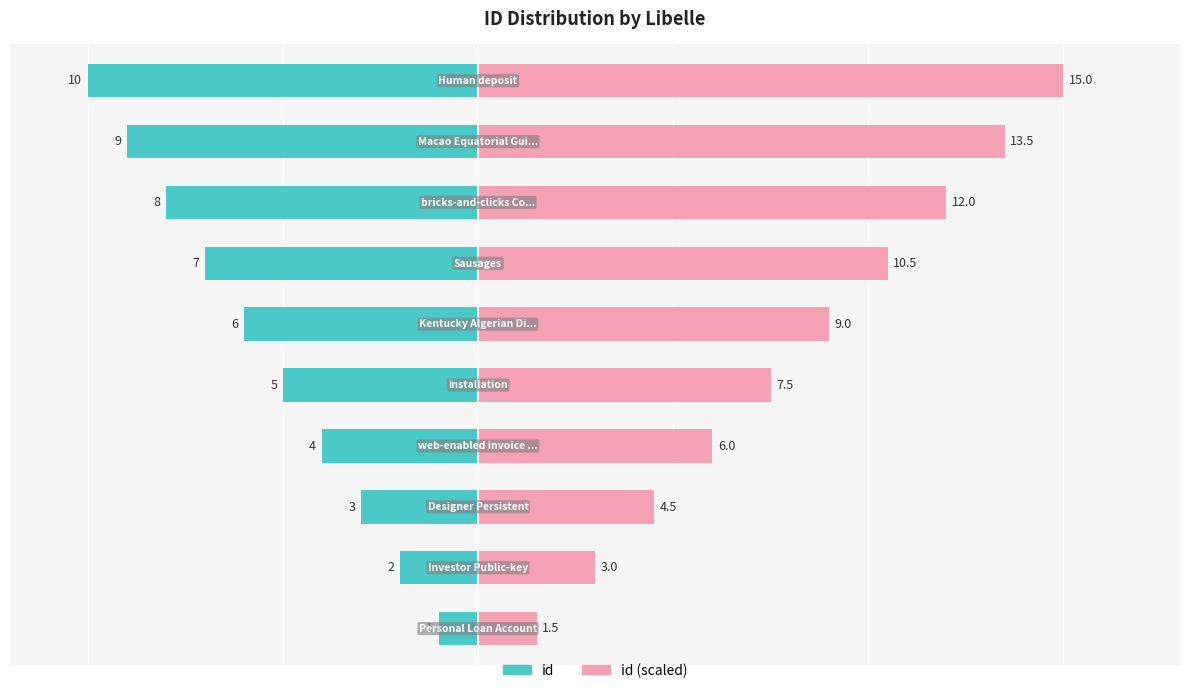

Which series has the largest total across all categories?

id (scaled)